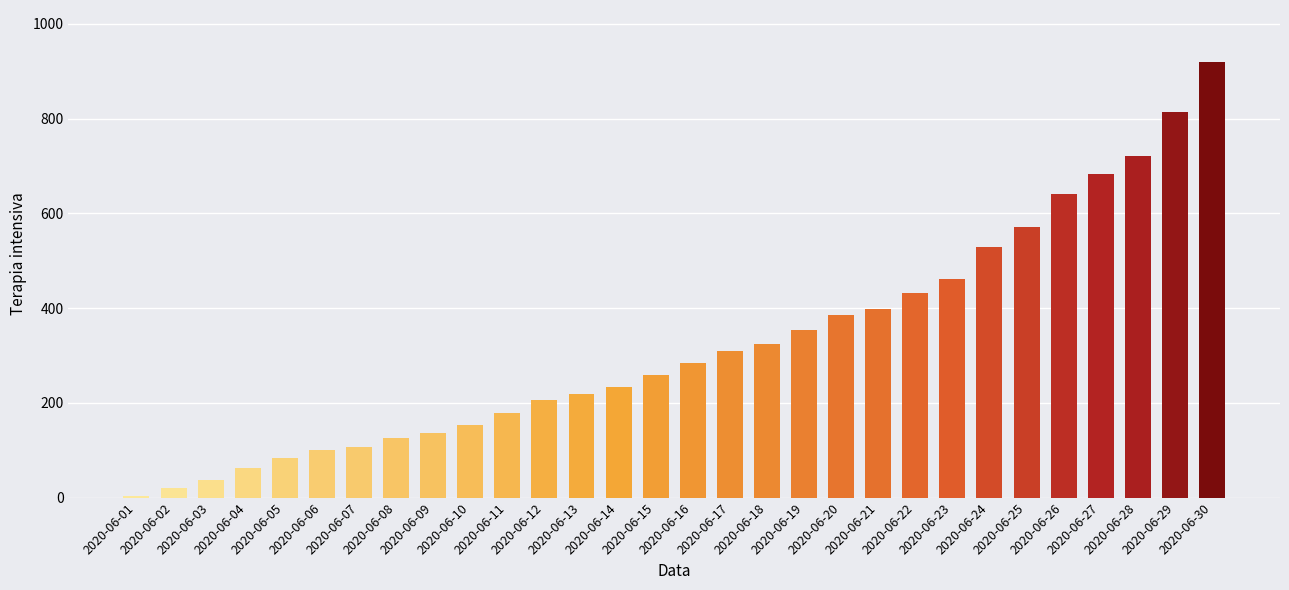

Reading left to right, what are all the values shown in this chart?

3	20	38	62	84	100	107	125	136	154	178	206	218	234	258	285	309	325	353	385	399	431	462	528	572	640	683	722	814	919